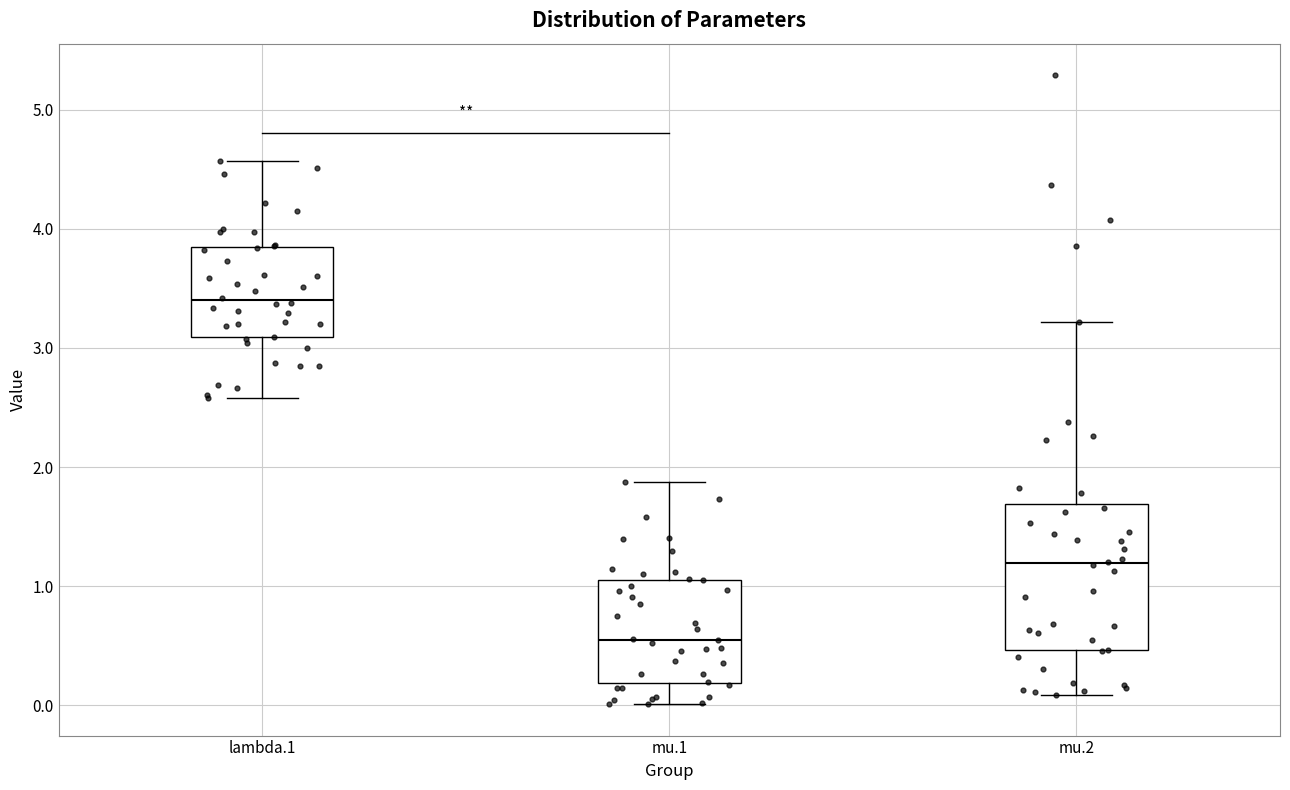

Reading left to right, transcribe this box plot: for each box, give where its median line is, the range the box spans, and where its two whiskers end, as read against the y-axis. The values are not printed on the chart, so give them approximately, as read against the axis.

lambda.1: median 3.4, box 3.1 to 3.8, whiskers 2.6 to 4.6
mu.1: median 0.6, box 0.2 to 1.1, whiskers 0.0 to 1.9
mu.2: median 1.2, box 0.5 to 1.7, whiskers 0.1 to 3.2